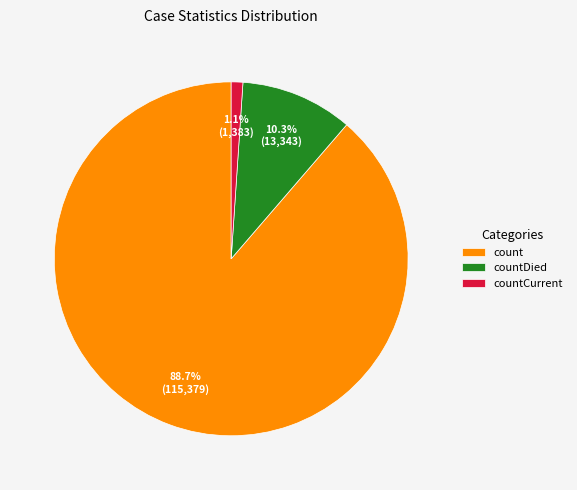

What percentage do countCurrent and count together represent?

89.7%